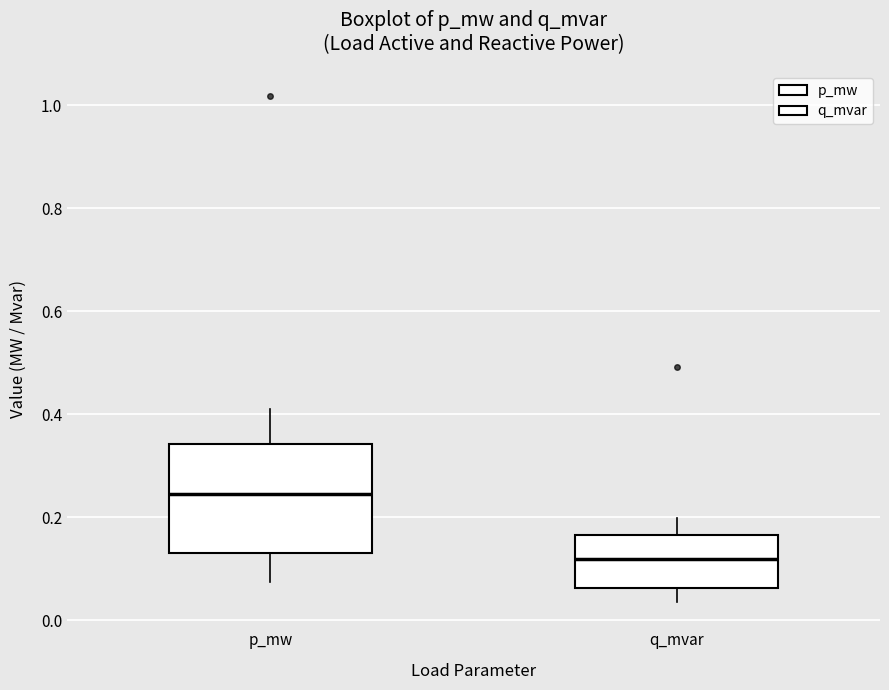

Where does the lower whisker of the box for p_mw end on the y-axis? The values are not printed on the chart, so give them approximately, as read against the axis.

0.08